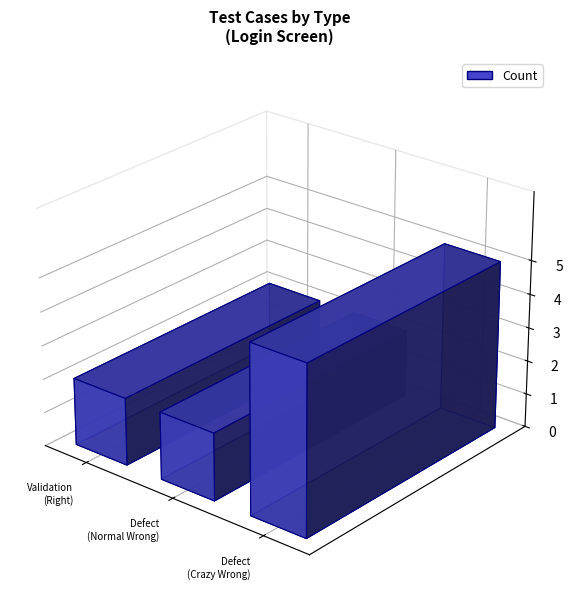

Reading right to left, what are all the values shown in this chart?

Defect Testing with Crazy Wrong Inputs=5	Defect Testing with Normal Wrong Inputs=2	Validation Testing with Right Inputs=2